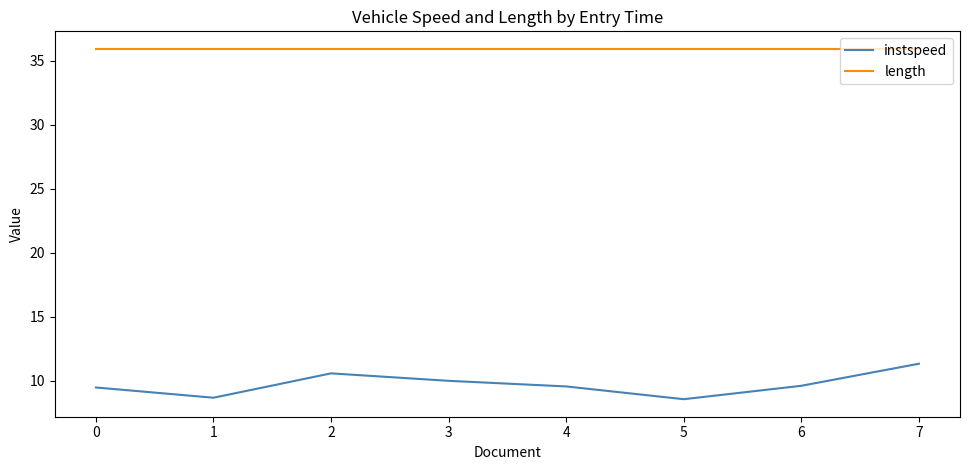

What is the total value across all series at 5?

44.5